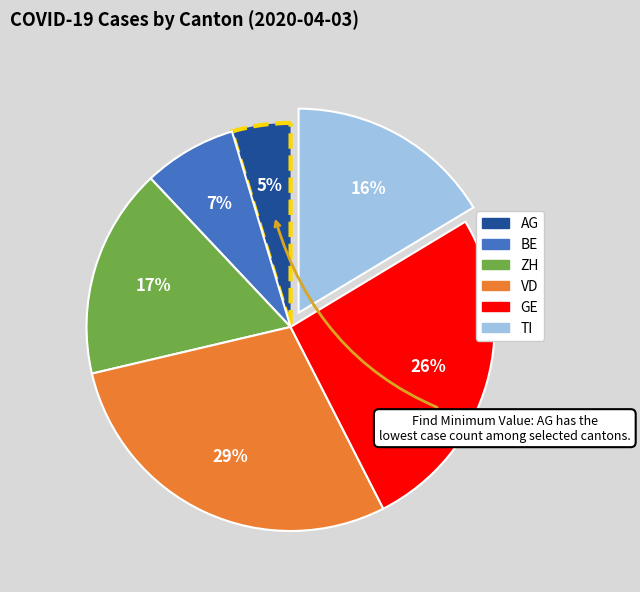

Count the number of slices in the pie.

6